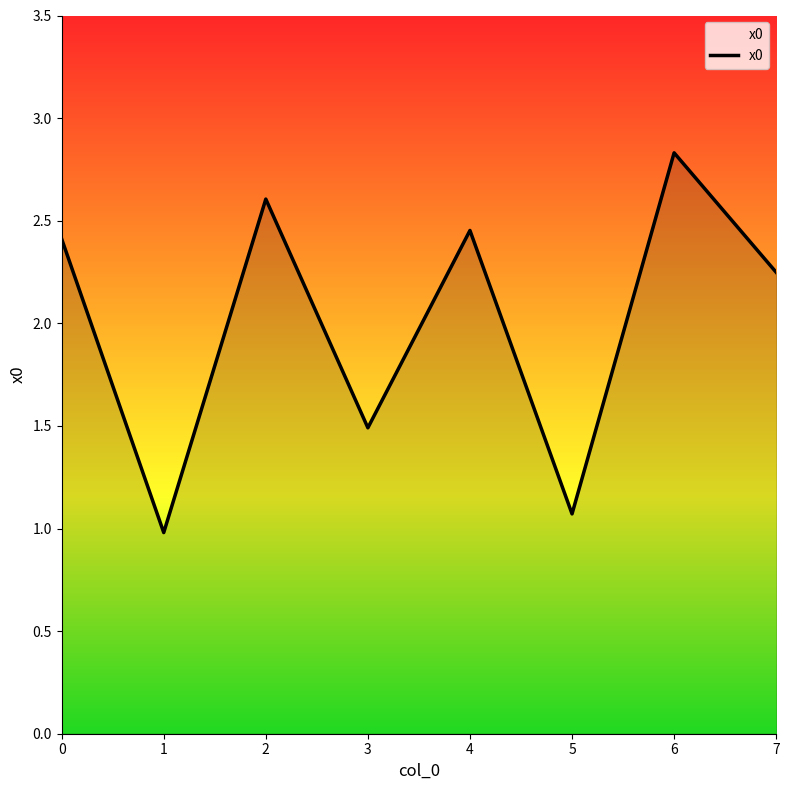

The chart shows a value of 2.4 at 0. True or false?

True